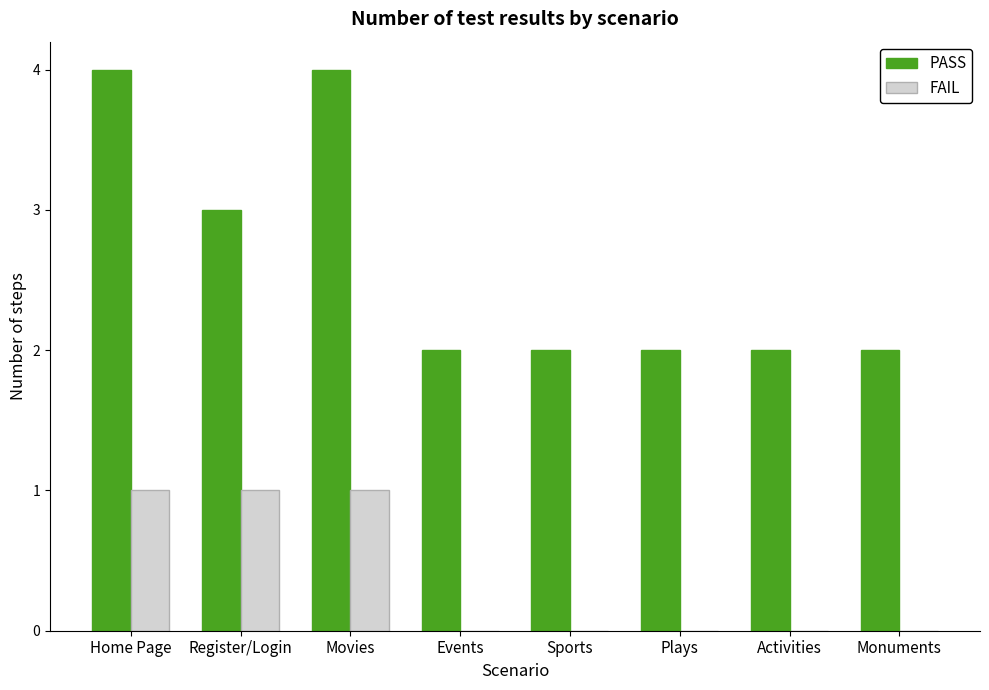

What is the sum of the PASS values at Monuments and Activities?

4